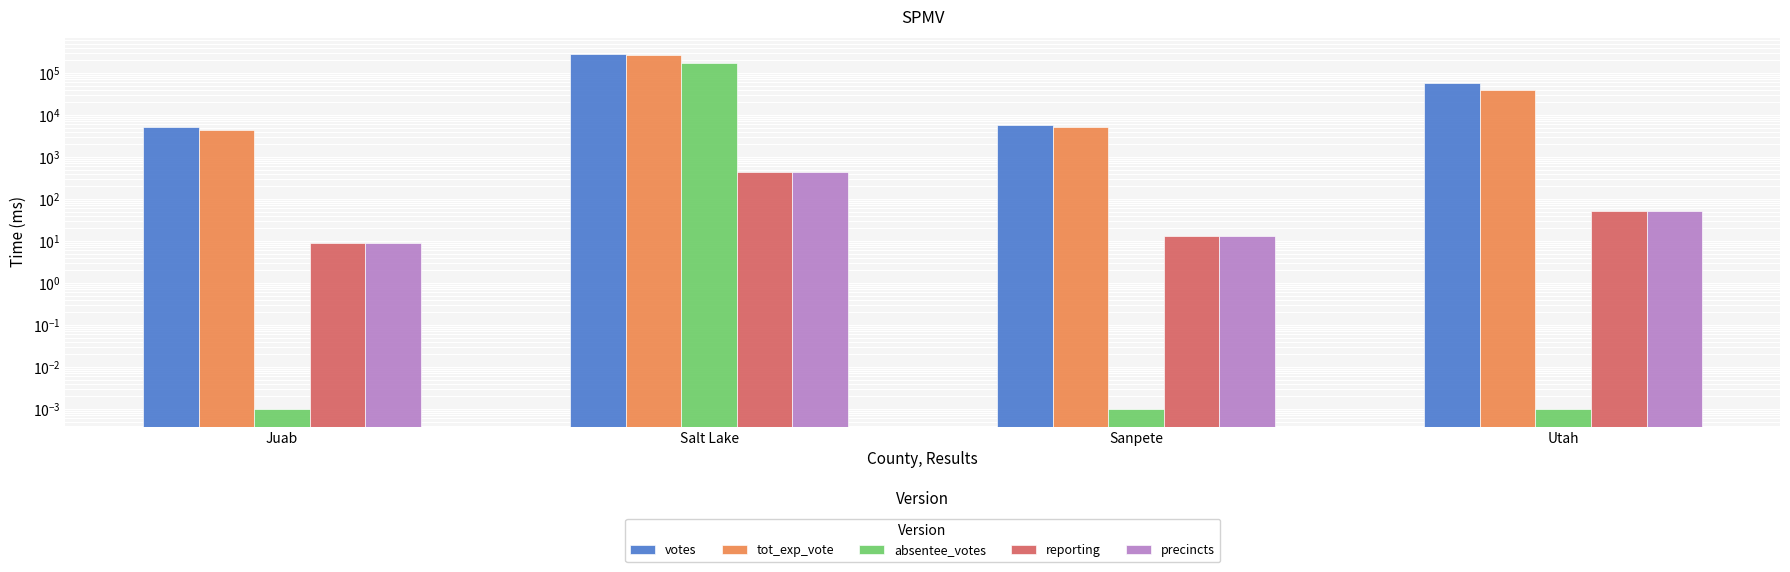

The tot_exp_vote series shows 39963.0 at Utah. True or false?

True